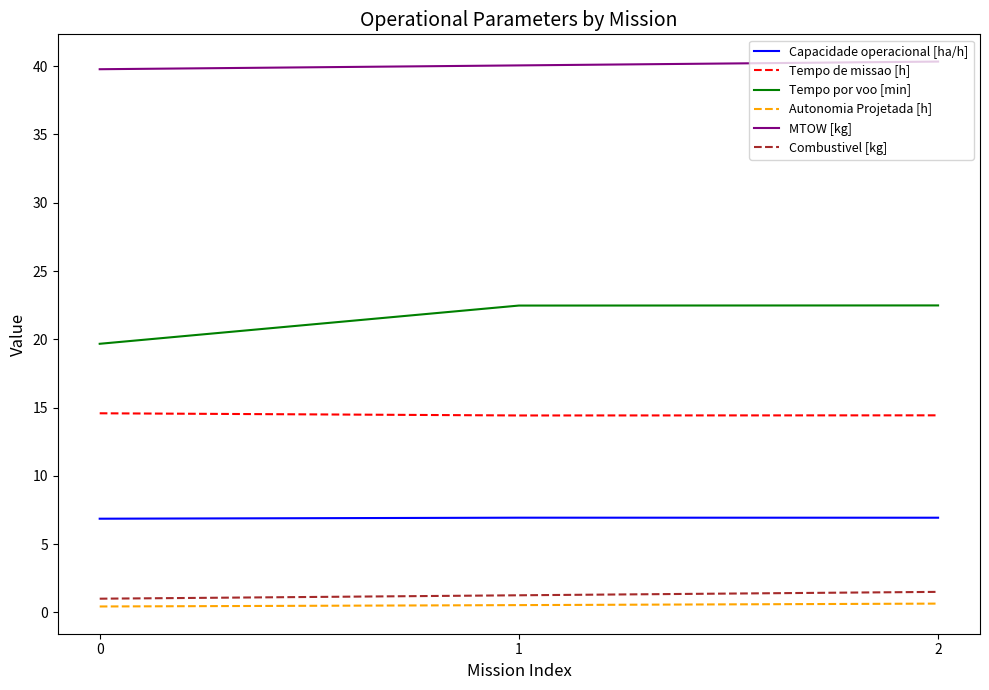

The value of MTOW [kg] at 0 is 39.8. True or false?

True